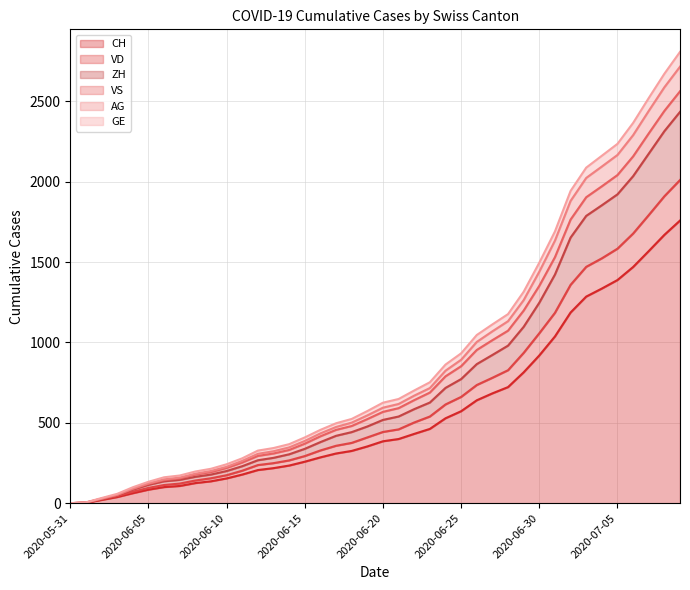

What is the difference between the VD values at 2020-06-30 and 2020-06-10?

883